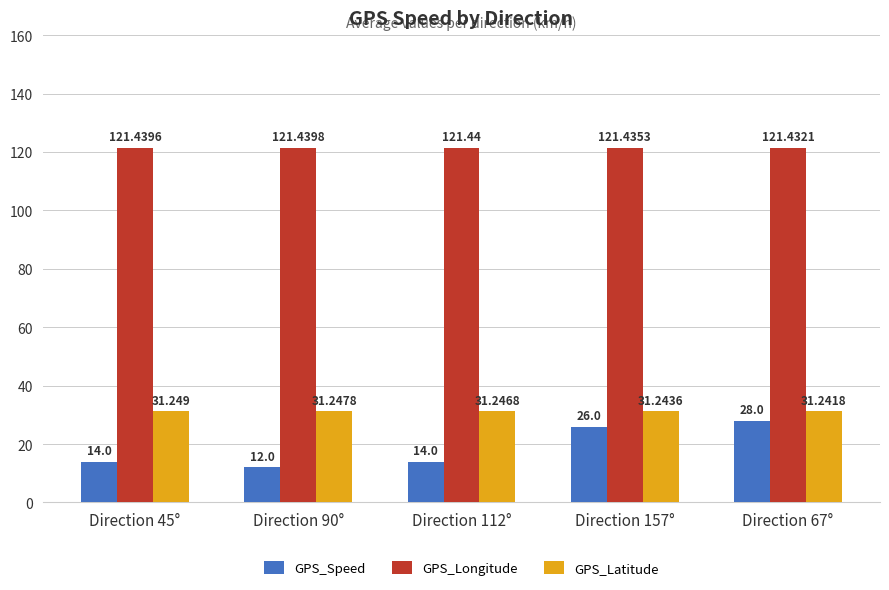

What is the greatest value displayed?

121.4